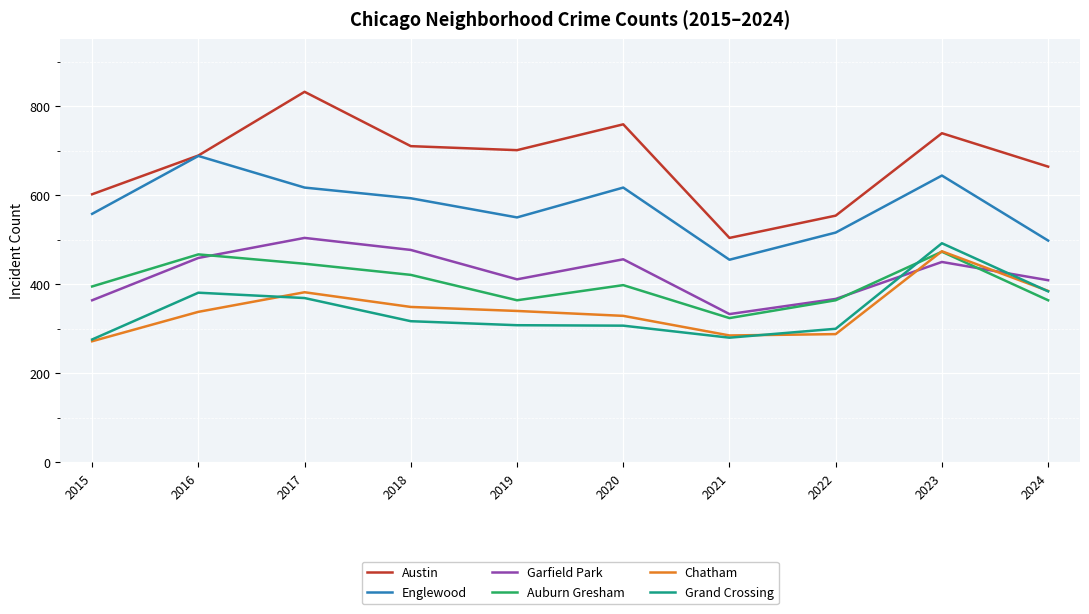

What is the maximum value for Austin?

832